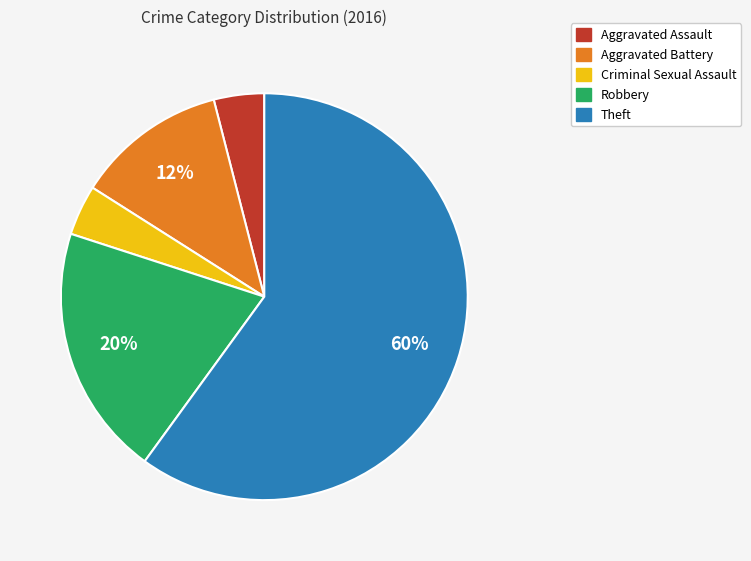

To the nearest percent, what is the difference between the Theft and Robbery slice percentages?

40%